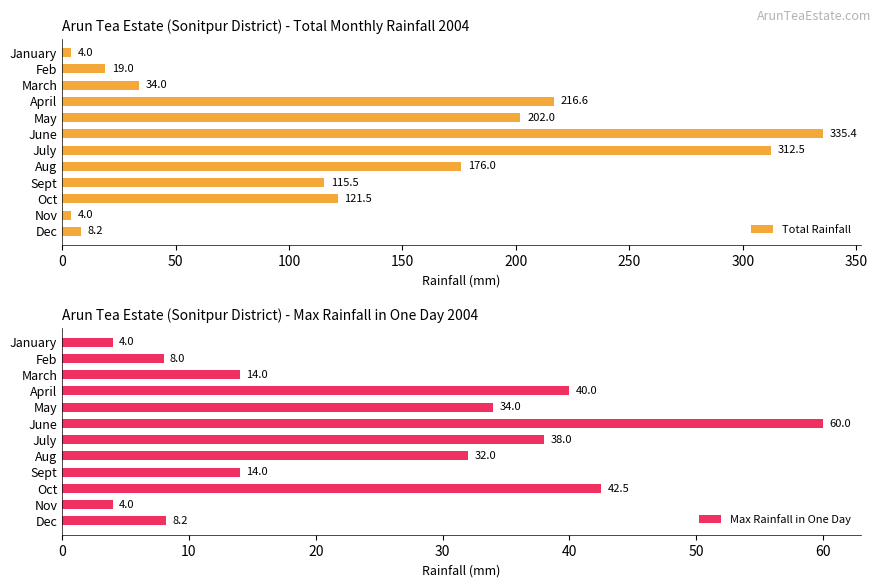

The value of Total Rainfall at July is 534.5. True or false?

False